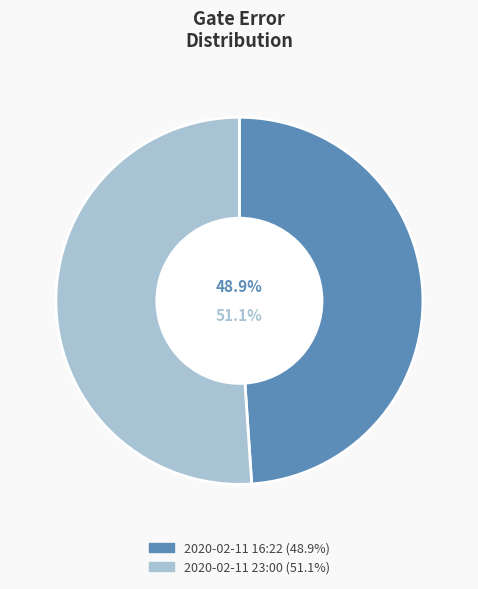

Which category has the biggest portion of the pie?

2020-02-11 23:00 (51.1%)